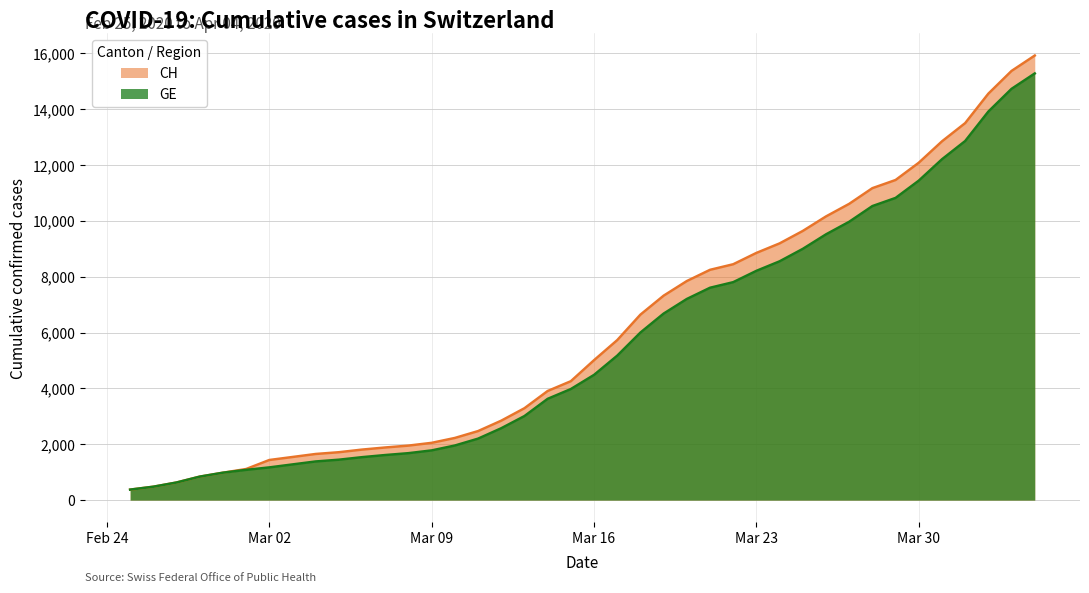

True or false: GE and CH intersect in this chart.

False